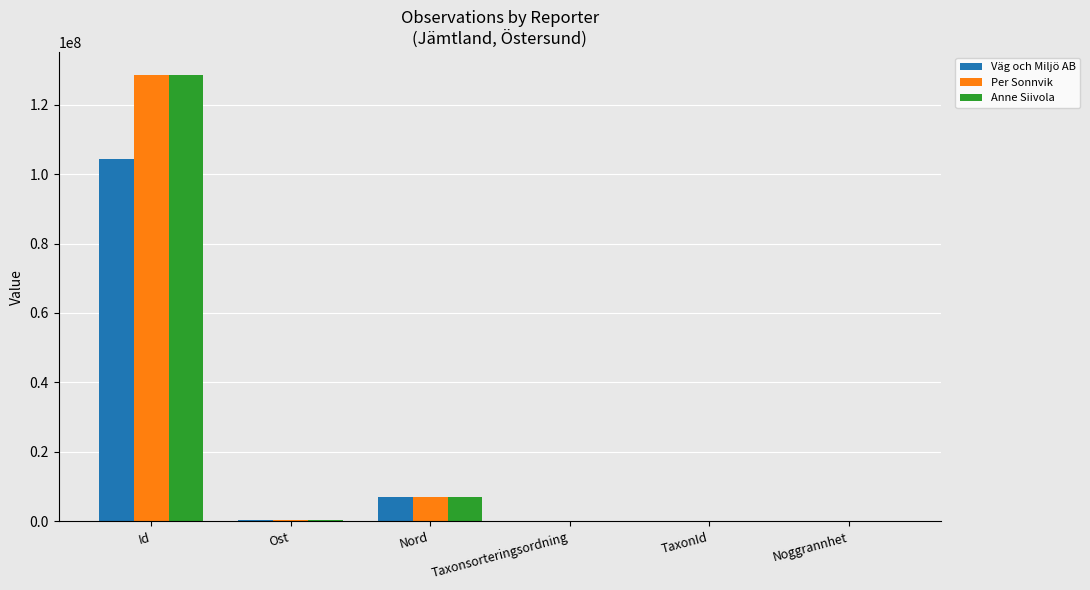

The Väg och Miljö AB series shows 7005689 at Nord. True or false?

True